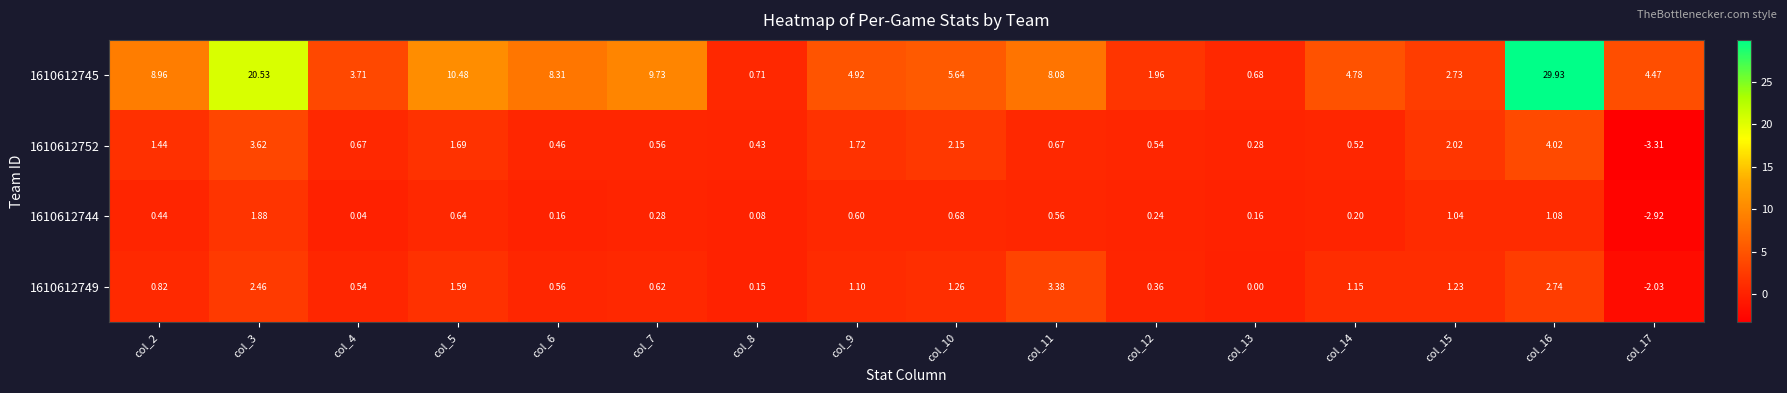

Is the value of 1610612752 at col_9 greater than the value of 1610612745 at col_10?

No